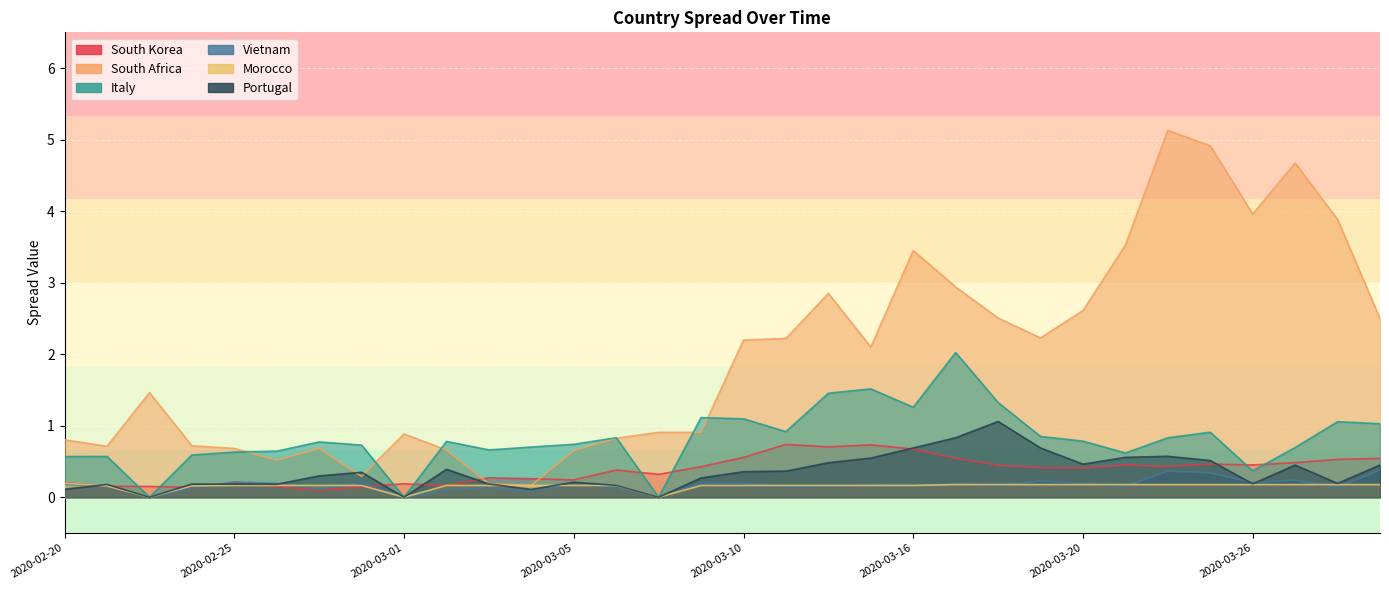

Between 2020-03-12 and 2020-03-27, which series saw the biggest shift?

South Africa